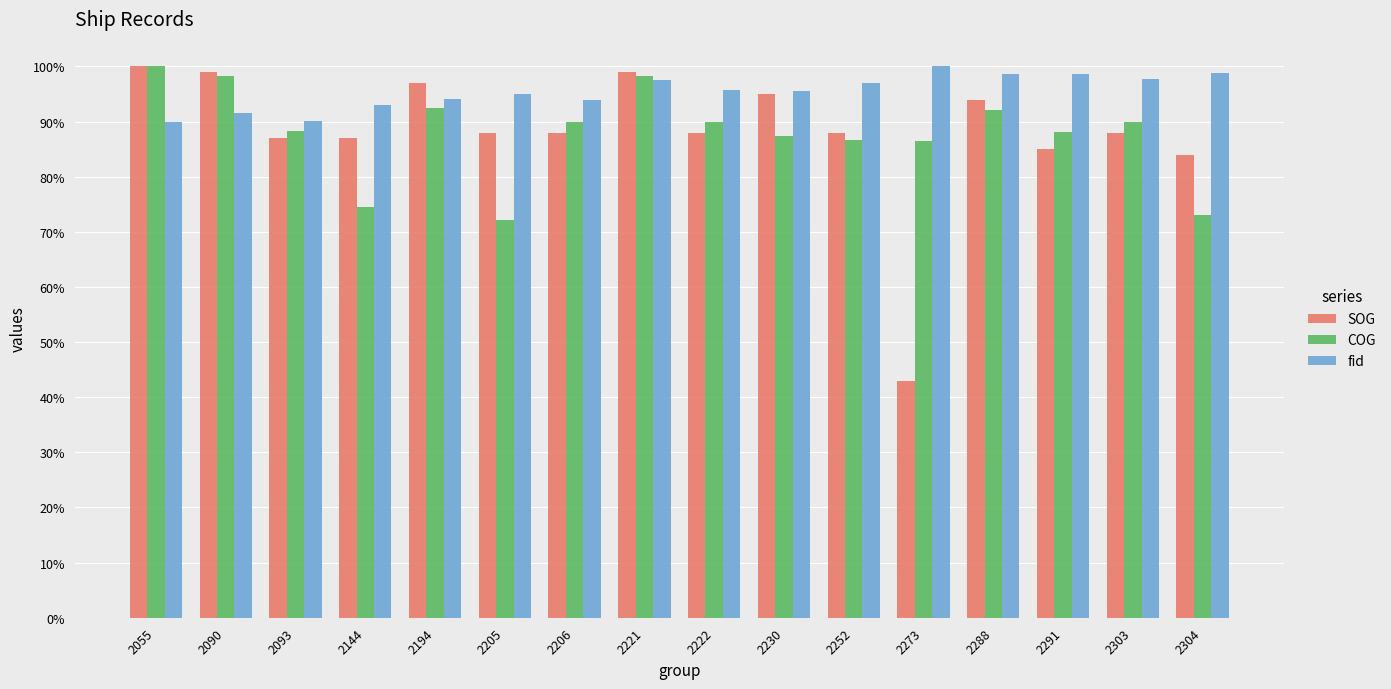

Are the bars horizontal?

No